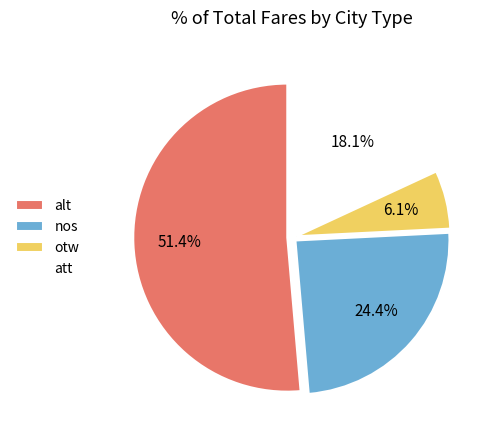

Which slice is the smallest?

otw